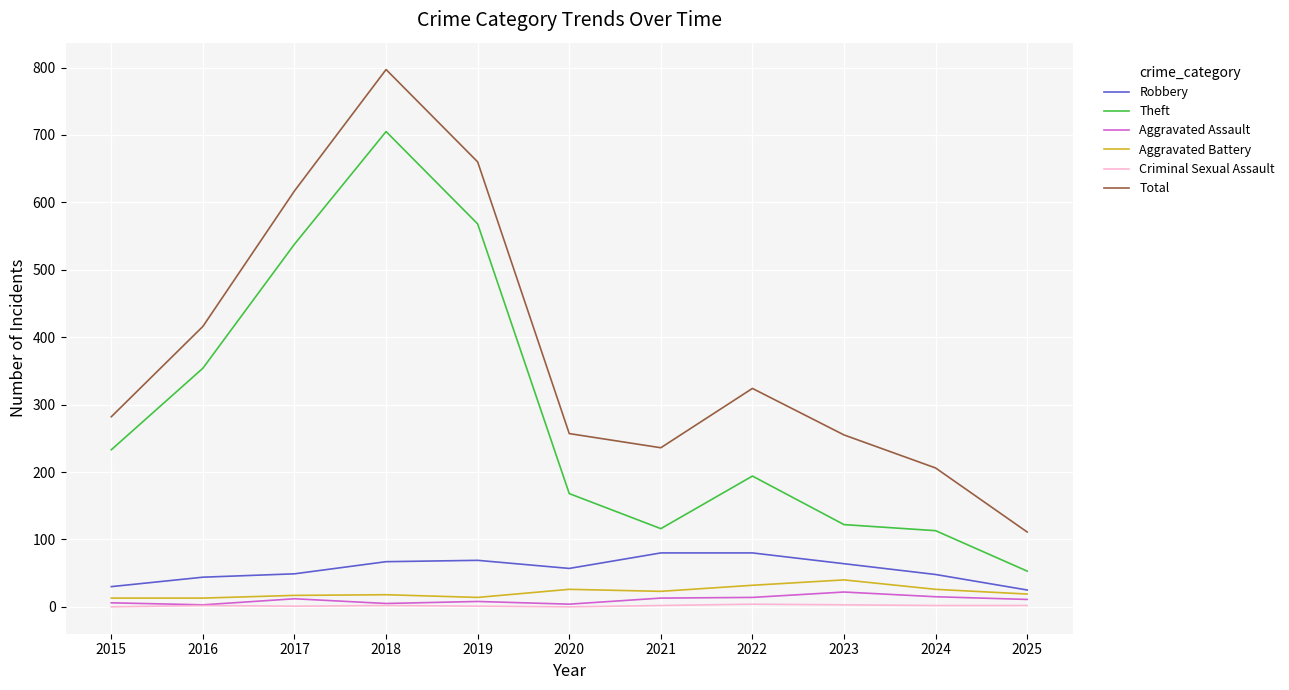

What are all the series names shown in the legend?

Robbery, Theft, Aggravated Assault, Aggravated Battery, Criminal Sexual Assault, Total